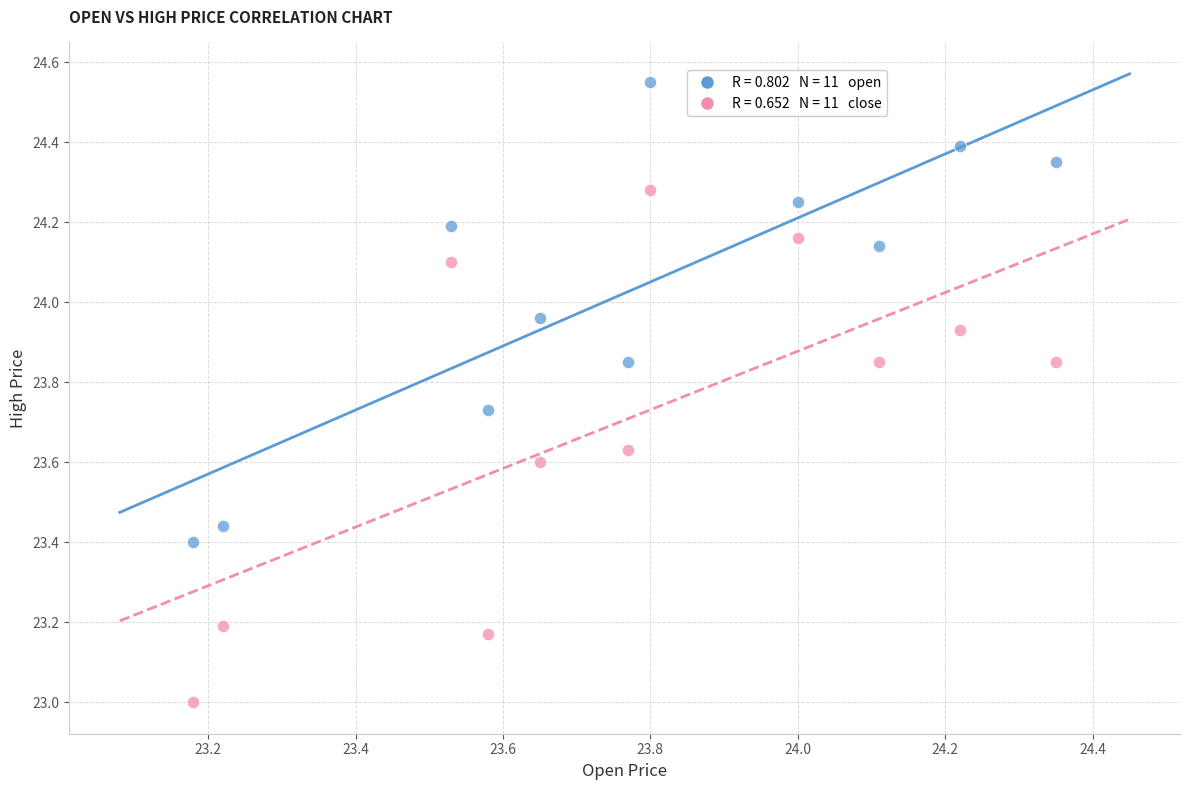

Across all data points, what is the range of X values (max minus min)?

1.2